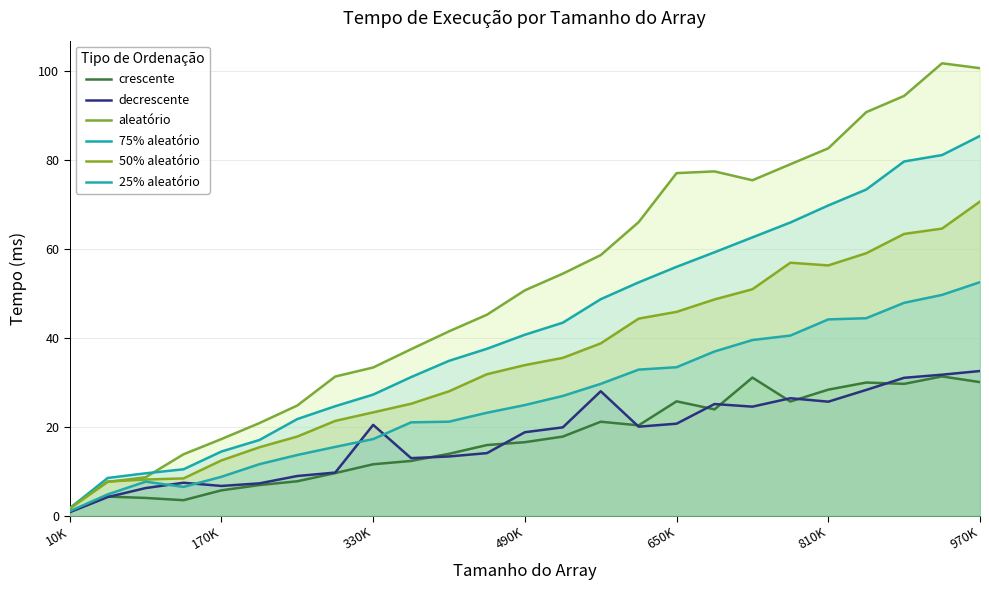

Reading right to left, transcribe all the data shown in this chart.

crescente: 30.0	31.3	29.6	29.9	28.3	25.7	31.0	23.9	25.7	20.3	21.1	17.8	16.5	15.9	13.9	12.3	11.6	9.6	7.7	6.9	5.7	3.5	4.0	4.3	0.8
decrescente: 32.5	31.7	31.0	28.3	25.6	26.4	24.5	25.1	20.7	20.0	28.0	19.9	18.8	14.1	13.3	12.9	20.4	9.7	8.9	7.3	6.7	7.4	6.2	4.2	0.8
aleatório: 100.6	101.7	94.4	90.7	82.6	79.0	75.4	77.4	77.0	66.0	58.6	54.4	50.7	45.2	41.4	37.4	33.3	31.3	24.8	20.8	17.2	13.8	8.6	7.6	1.7
75% aleatório: 85.4	81.1	79.7	73.3	69.8	65.9	62.6	59.2	56.0	52.5	48.7	43.4	40.7	37.5	34.8	31.2	27.2	24.6	21.7	17.0	14.4	10.4	9.5	8.5	1.7
50% aleatório: 70.6	64.6	63.4	59.0	56.3	56.9	50.9	48.6	45.8	44.3	38.7	35.5	33.9	31.8	28.0	25.2	23.2	21.3	17.8	15.4	12.4	8.4	8.1	7.7	1.6
25% aleatório: 52.5	49.6	47.9	44.4	44.1	40.5	39.5	36.9	33.4	32.8	29.6	26.9	24.9	23.1	21.1	21.0	17.2	15.5	13.6	11.6	8.7	6.5	7.6	4.8	1.0